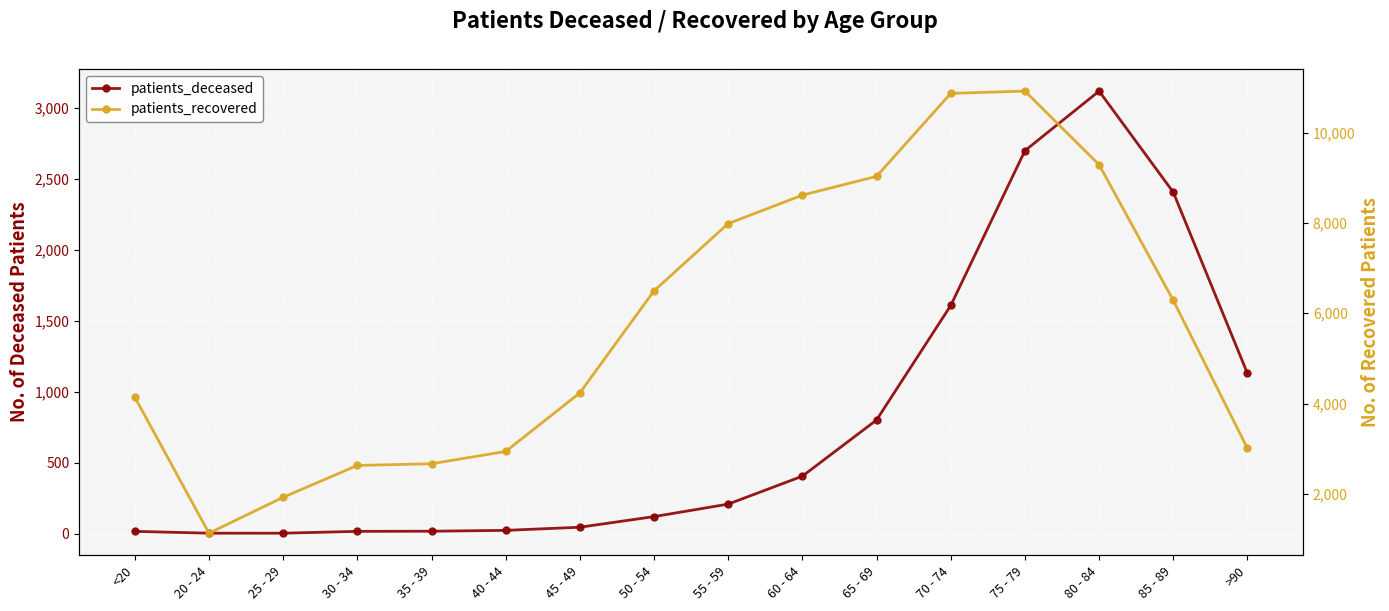

True or false: patients_deceased and patients_recovered cross at least once.

False